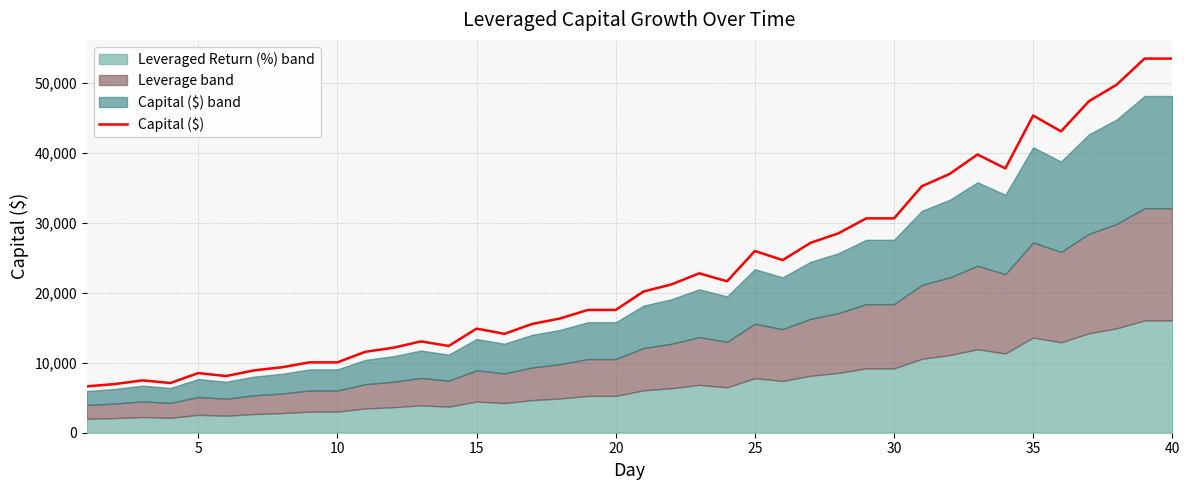

The value of Capital ($) at 35 is 70596.3. True or false?

False